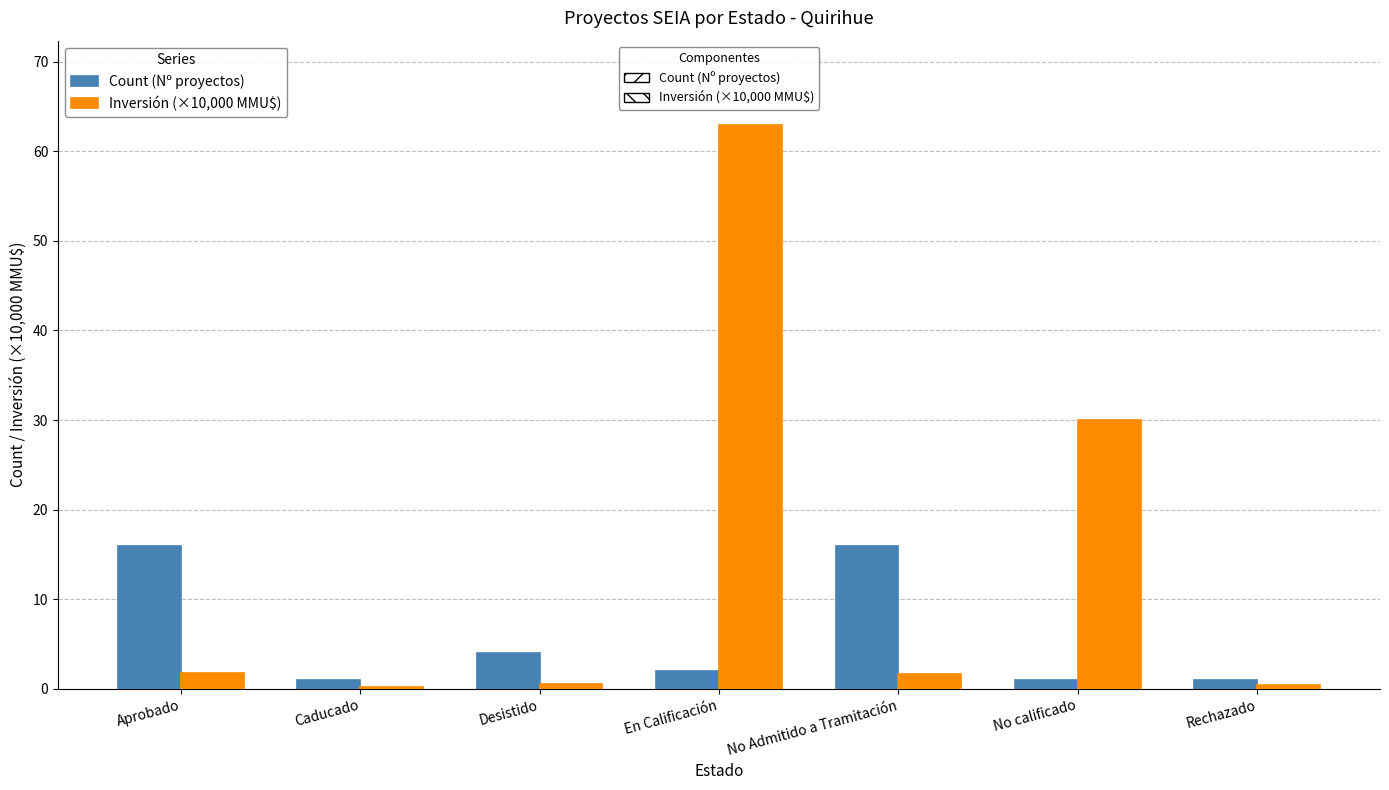

Is the value of Count (Nº proyectos) at Desistido greater than the value of Inversión (×10,000 MMU$) at En Calificación?

No